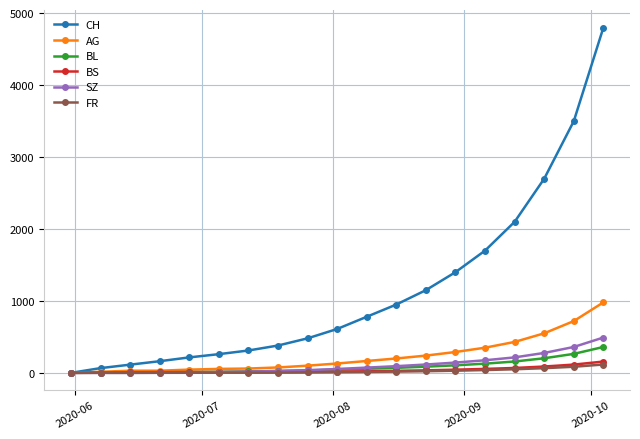

What is the highest value of the AG series?

980